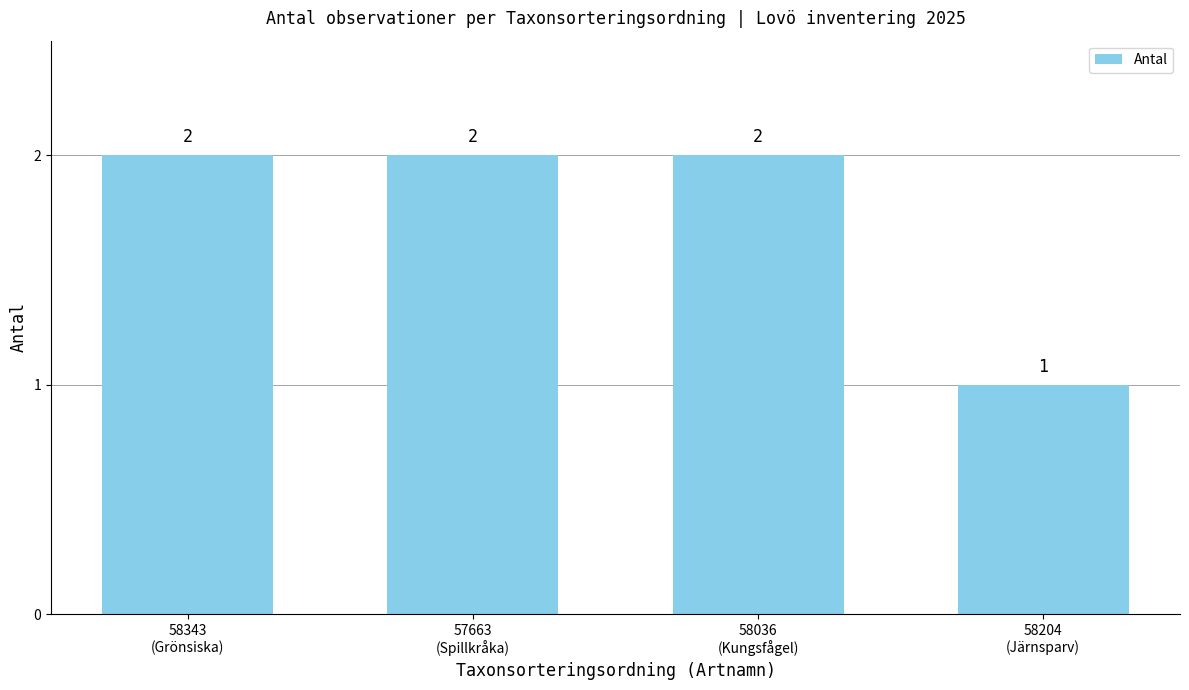

Reading right to left, what are all the values shown in this chart?

58204
(Järnsparv)=1	58036
(Kungsfågel)=2	57663
(Spillkråka)=2	58343
(Grönsiska)=2